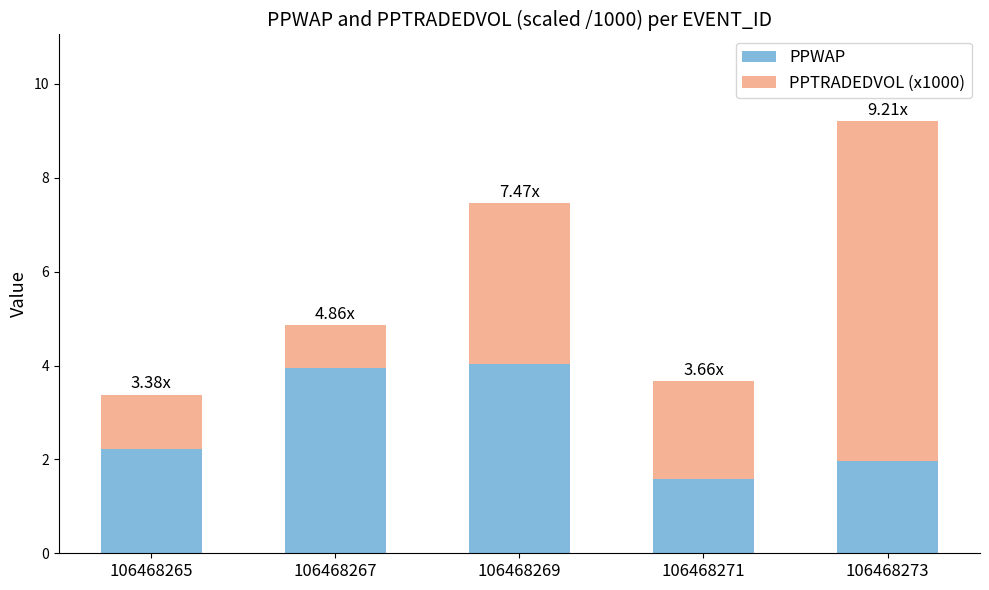

What is the total value across all series at 106468267?

4.9